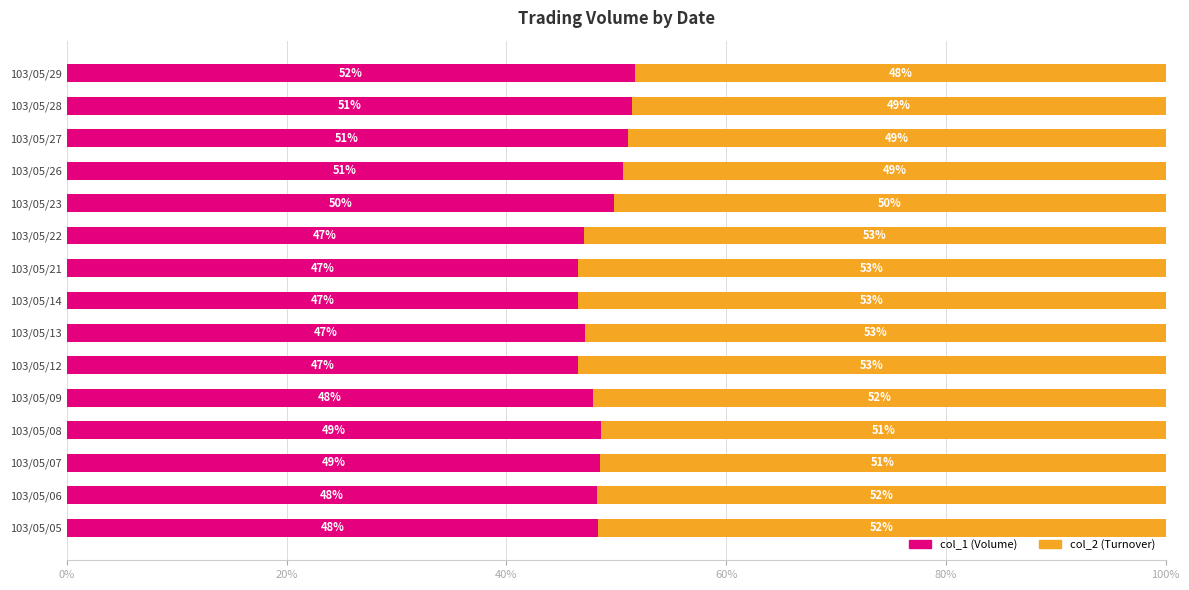

What is the total value across all series at 103/05/09?

100.0